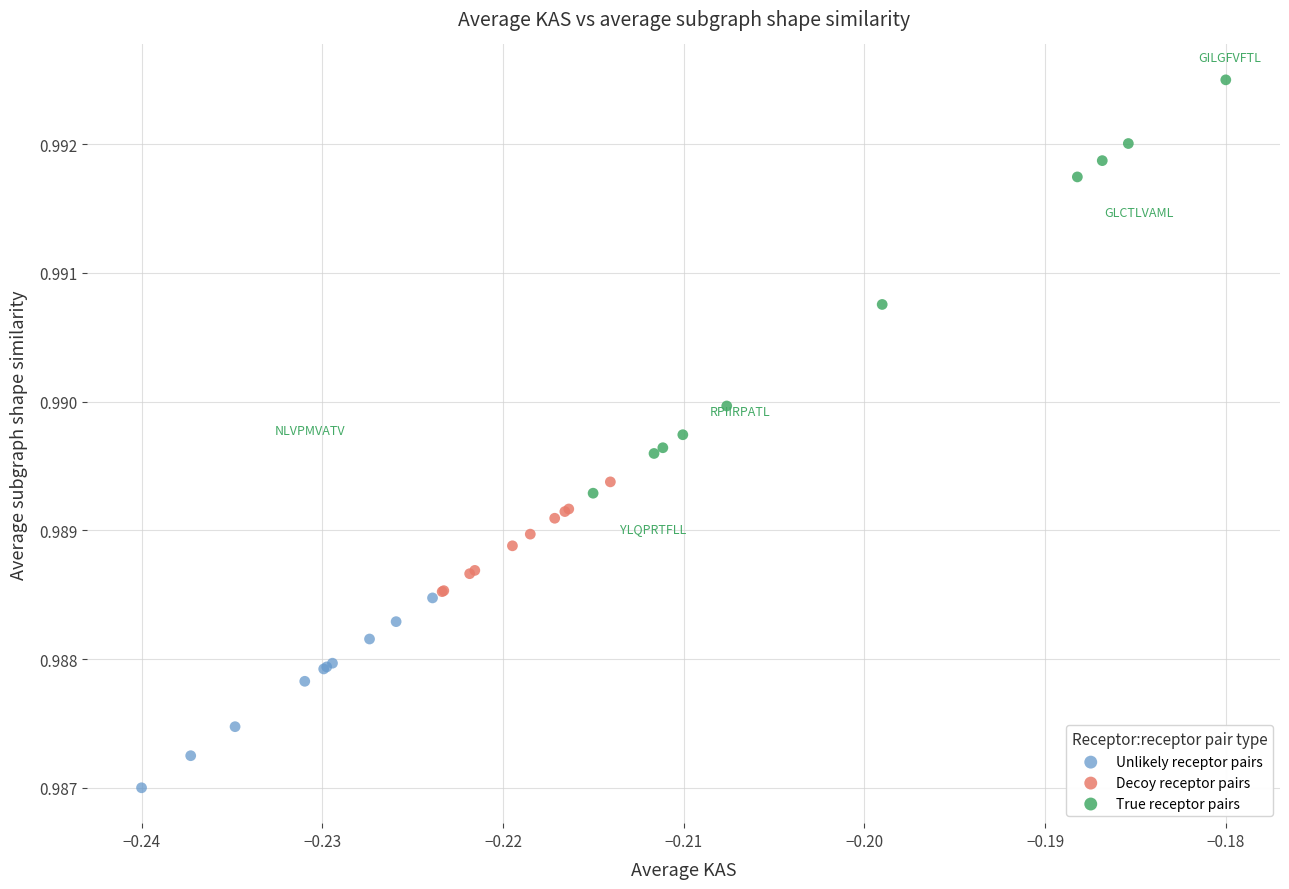

What are all the series names shown in the legend?

Unlikely receptor pairs, Decoy receptor pairs, True receptor pairs